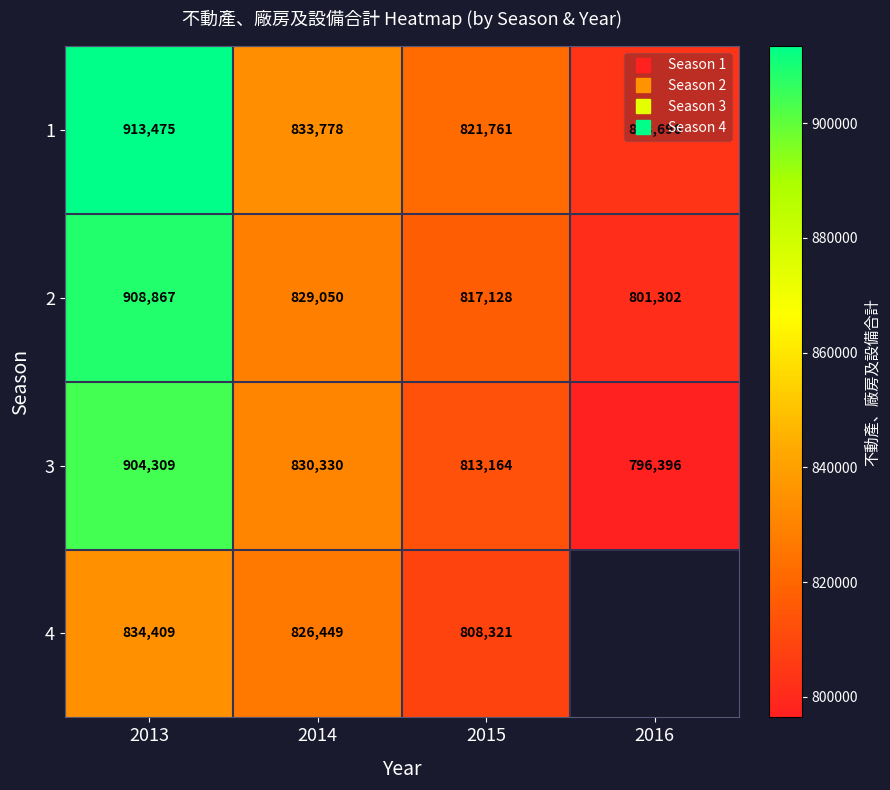

True or false: 1 has a value of 833778.0 at 2014.

True